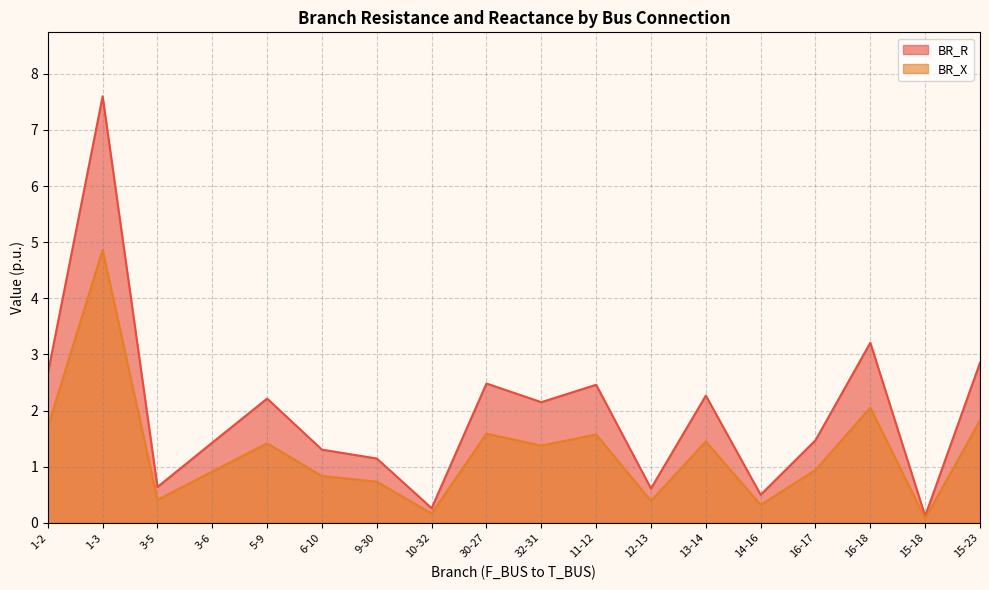

At which category does BR_R reach its first local valley?

3-5